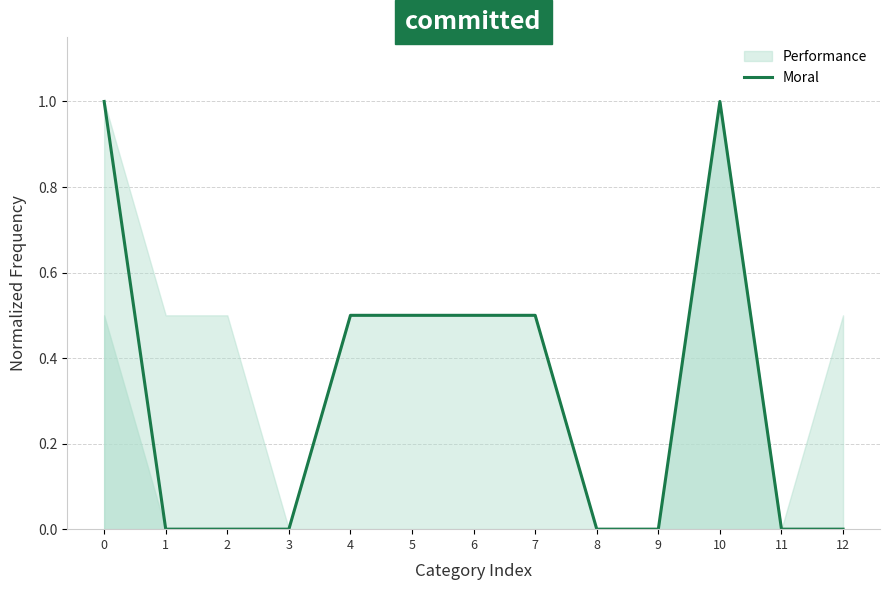

The chart shows a value of 1.6 at 10. True or false?

False